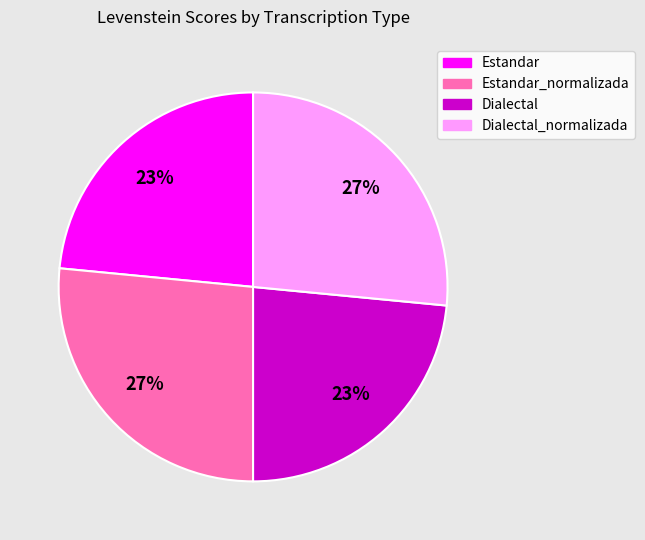

What is the ratio of the value at Estandar to the value at Dialectal_normalizada?

0.9